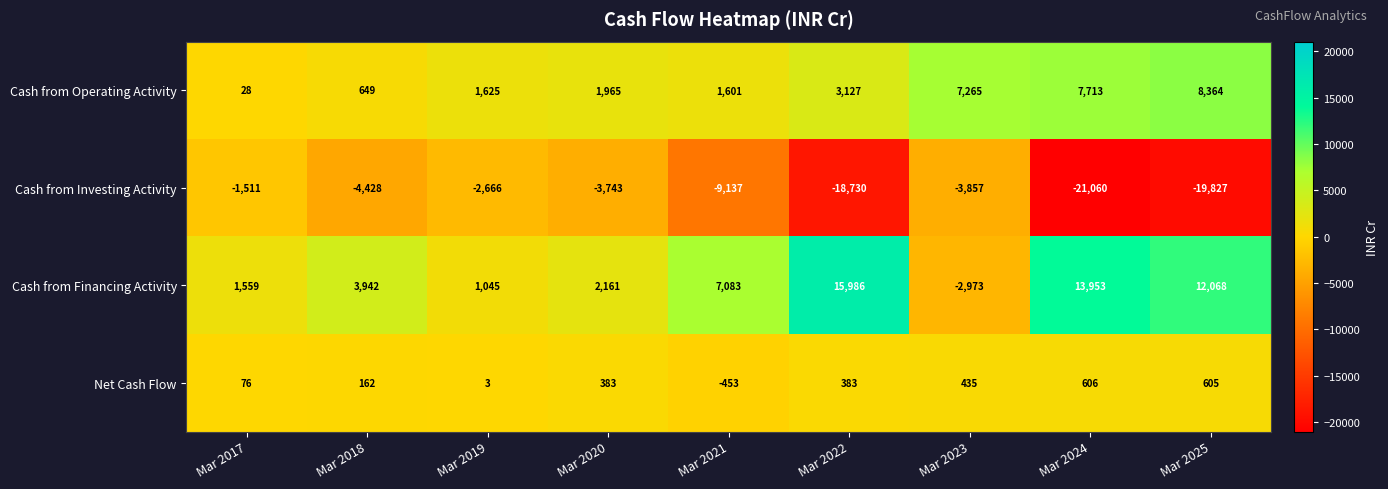

What is the spread (max minus min) of values at Mar 2024?

35013